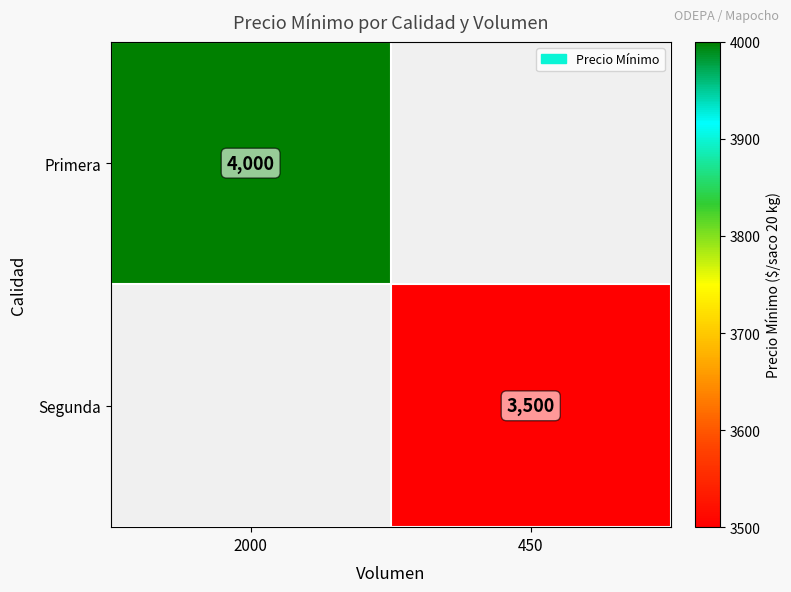

The value of Segunda at 450 is 2067. True or false?

False